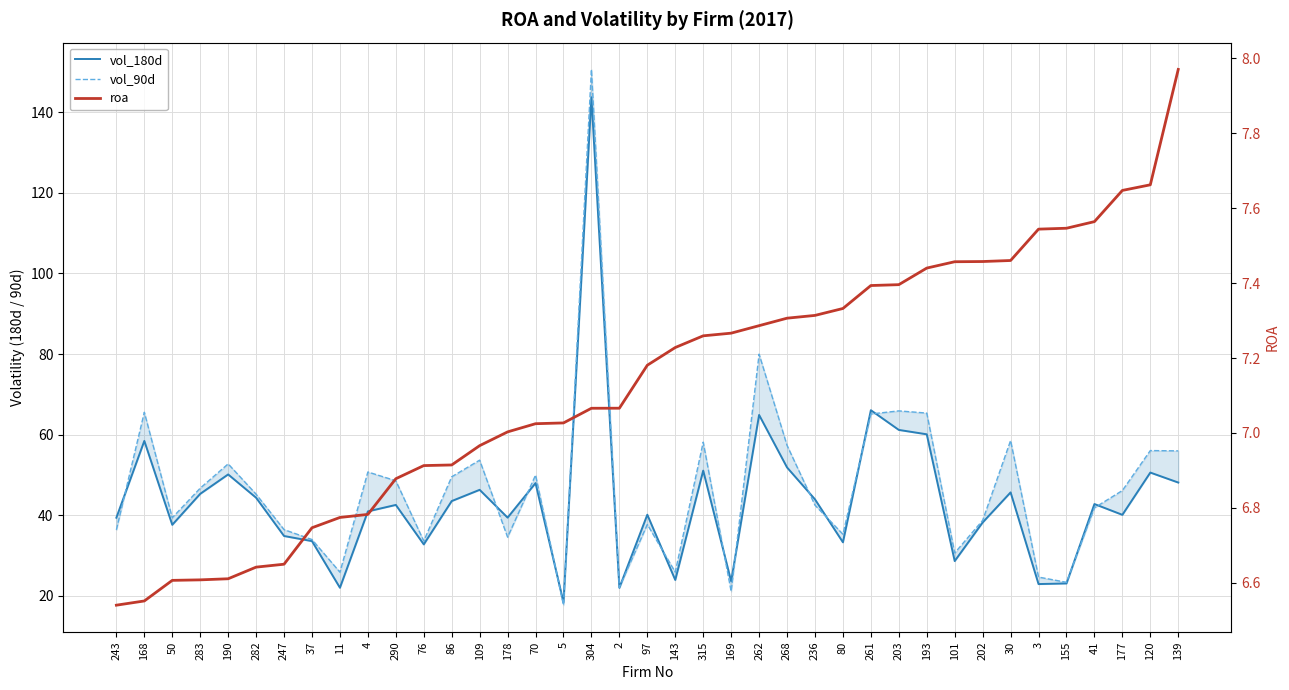

True or false: vol_180d and roa cross at least once.

False